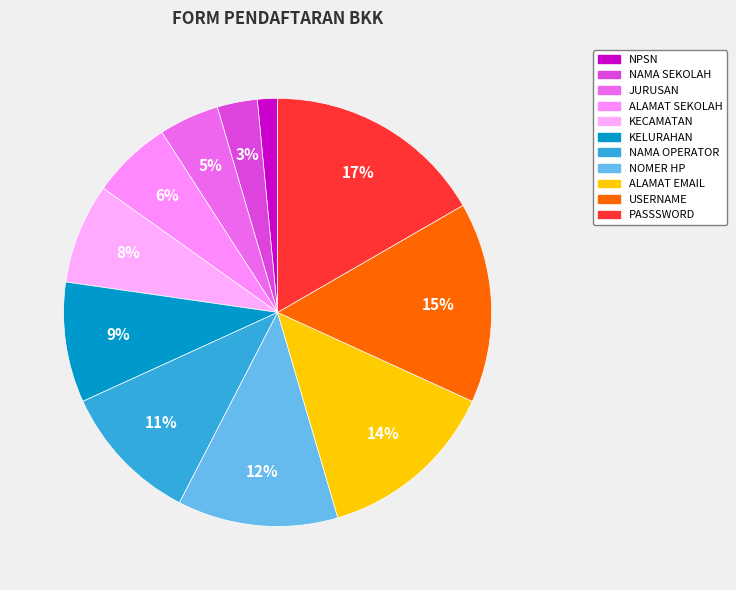

How many slices are in this pie chart?

11